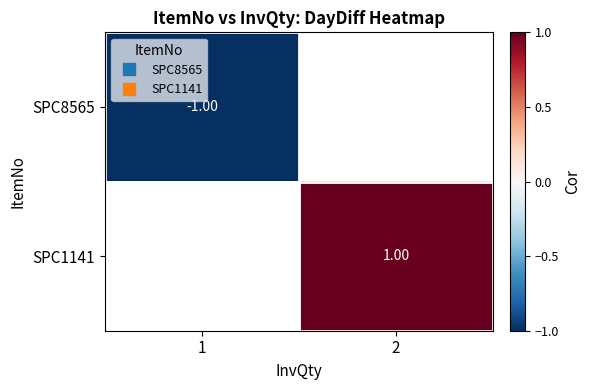

Is the value of SPC1141 at 2 greater than the value of SPC8565 at 1?

Yes